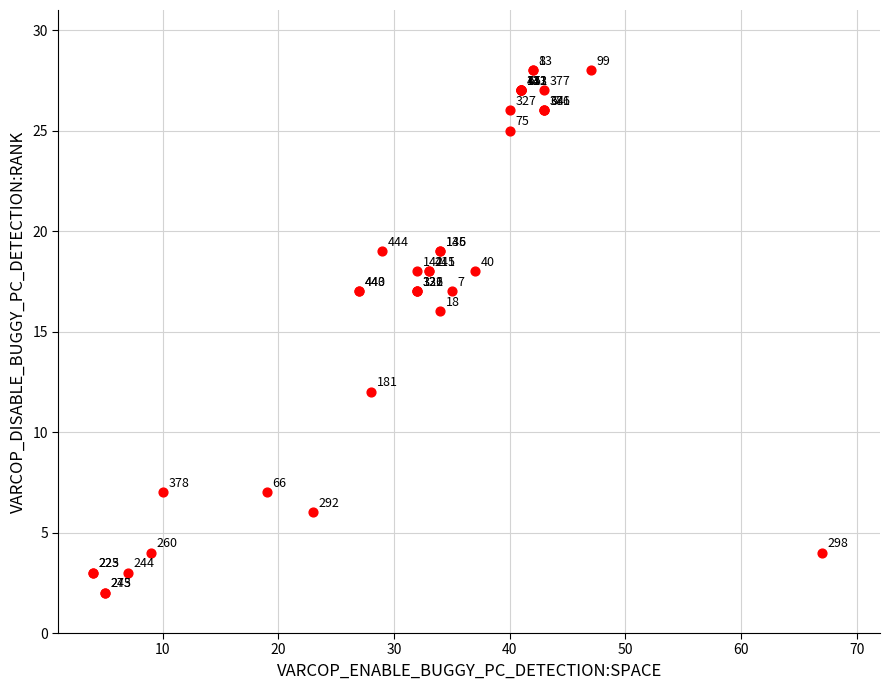

What Y value in the scatter plot is closest to 15?

16